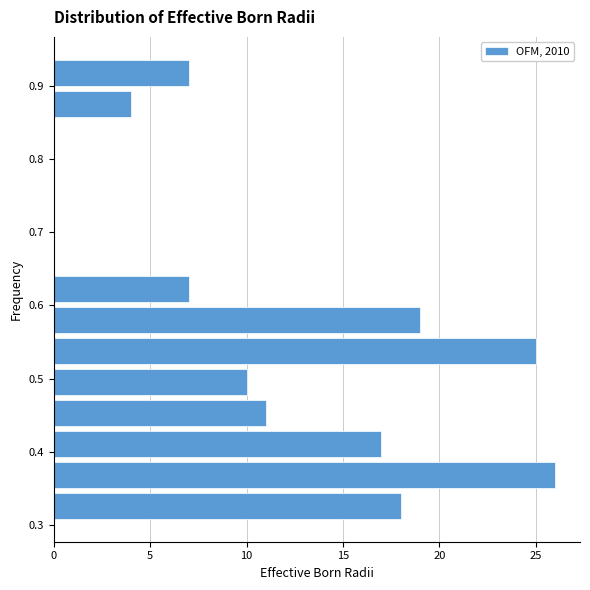

Reading bottom to top, list every bar in this chart as the range it spans on the y-axis followed by its length. Neither the bar edges nor the lengths are printed on the chart, so give them approximately, as read against the axes.

0.30 to 0.35: 18
0.35 to 0.39: 26
0.39 to 0.43: 17
0.43 to 0.47: 11
0.47 to 0.52: 10
0.52 to 0.56: 25
0.56 to 0.60: 19
0.60 to 0.64: 7
0.64 to 0.69: 0
0.69 to 0.73: 0
0.73 to 0.77: 0
0.77 to 0.81: 0
0.81 to 0.85: 0
0.85 to 0.90: 4
0.90 to 0.94: 7